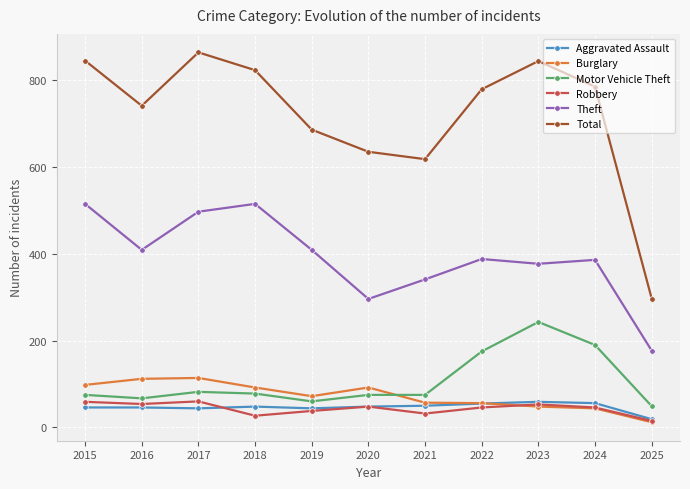

The Total series shows 686 at 2019. True or false?

True